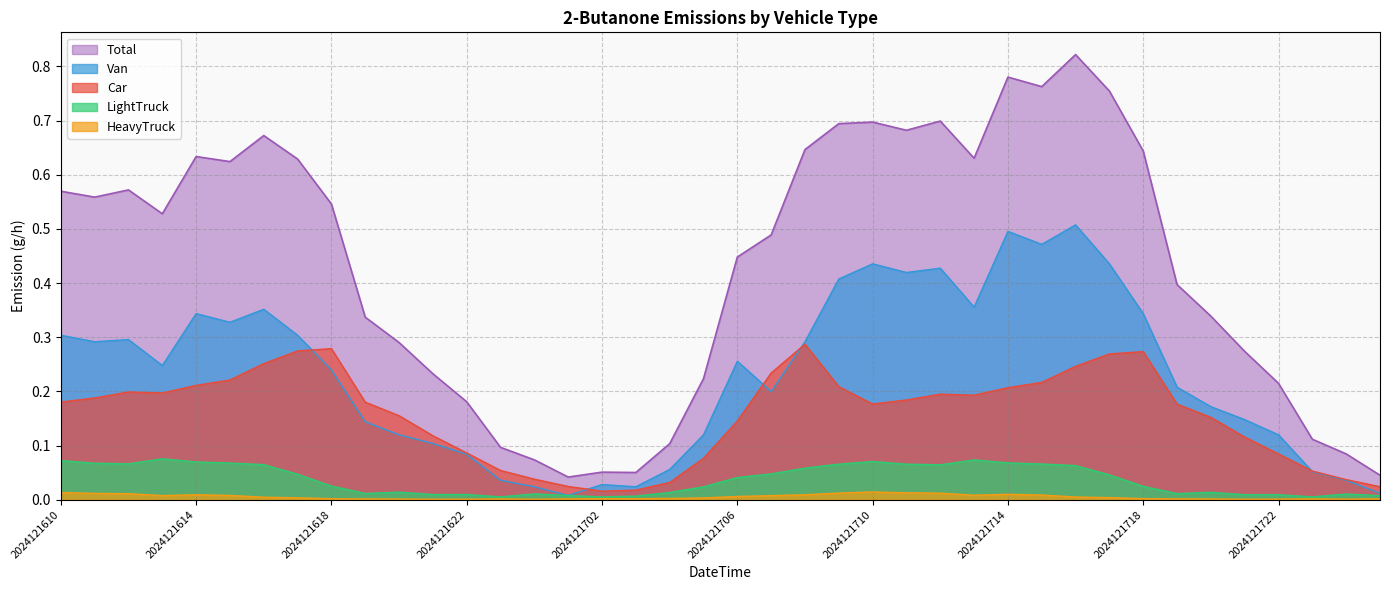

Between 2024121615 and 2024121713, which series saw the biggest shift?

Car